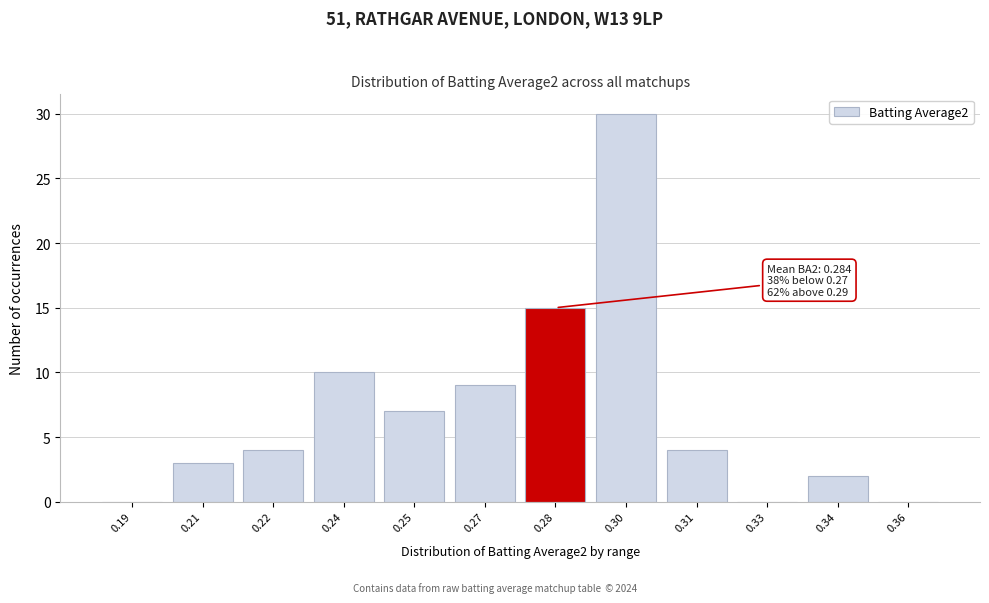

Reading left to right, extract all data points from this chart.

0.19=0	0.21=3	0.22=4	0.24=10	0.25=7	0.27=9	0.28=15	0.30=30	0.31=4	0.33=0	0.34=2	0.36=0